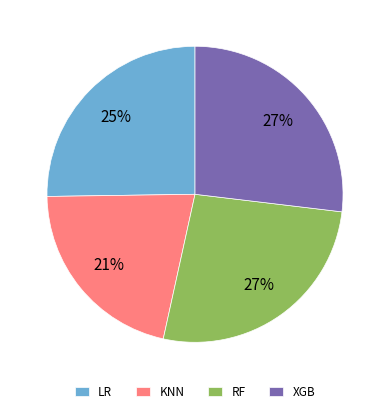

How many slices are in this pie chart?

4